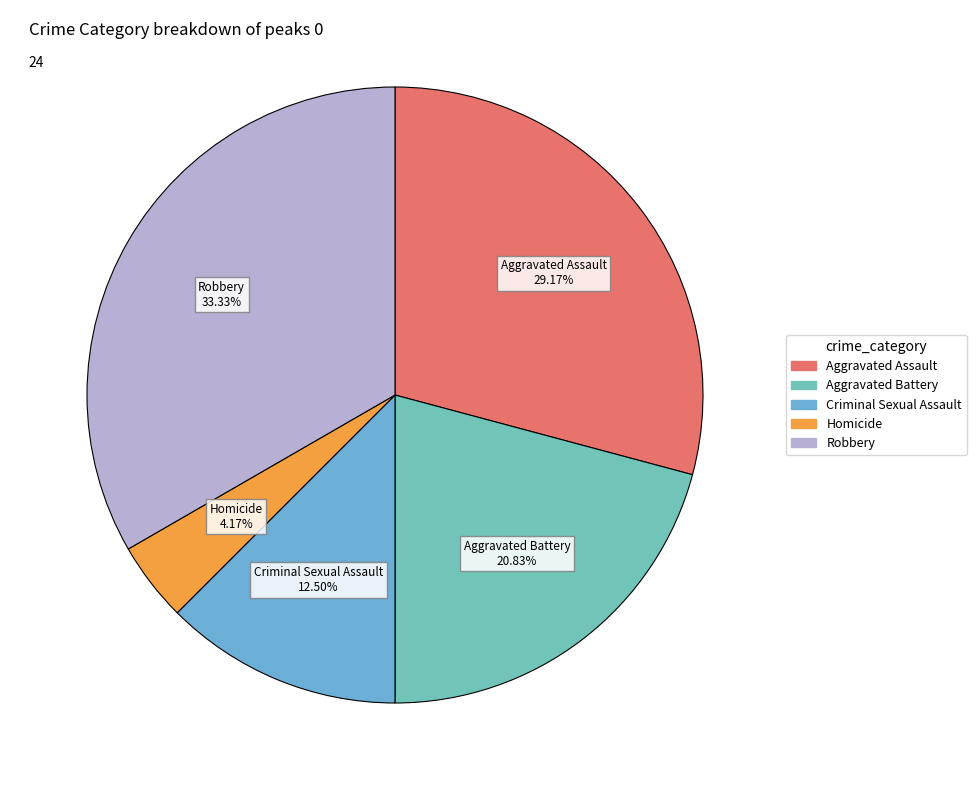

Does Criminal Sexual Assault account for over 50% of the chart?

No